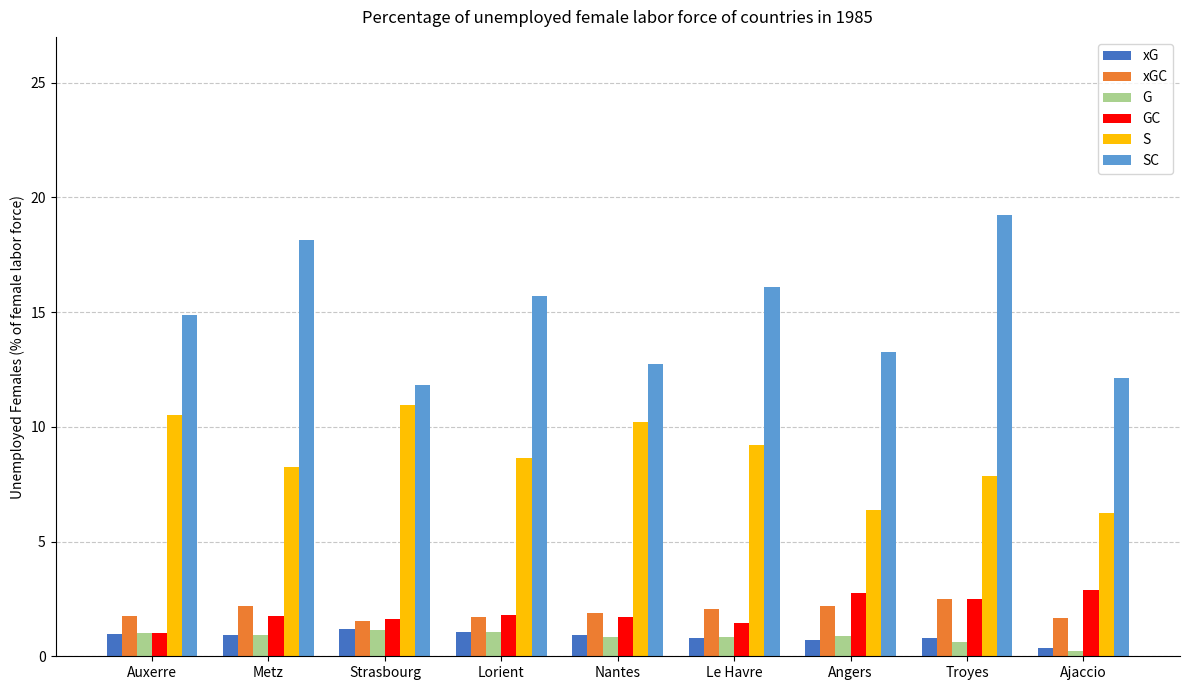

At which category does the chart reach its peak across all series?

Troyes